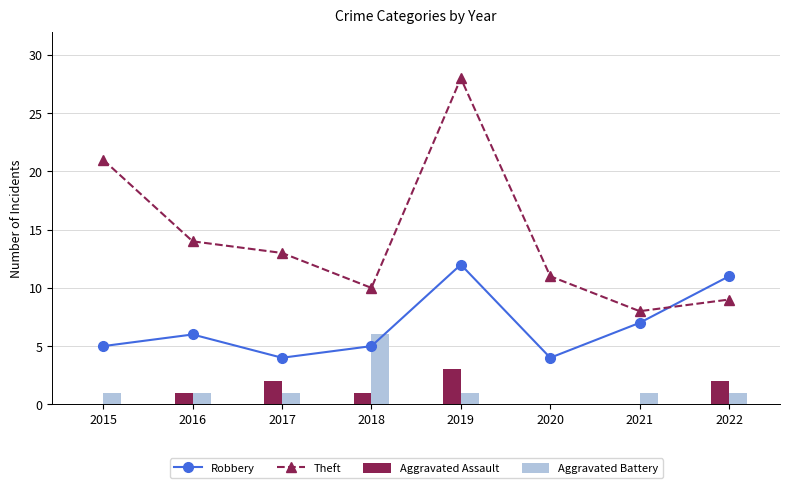

Rank the categories by Robbery value from lowest to highest.

2017, 2020, 2015, 2018, 2016, 2021, 2022, 2019